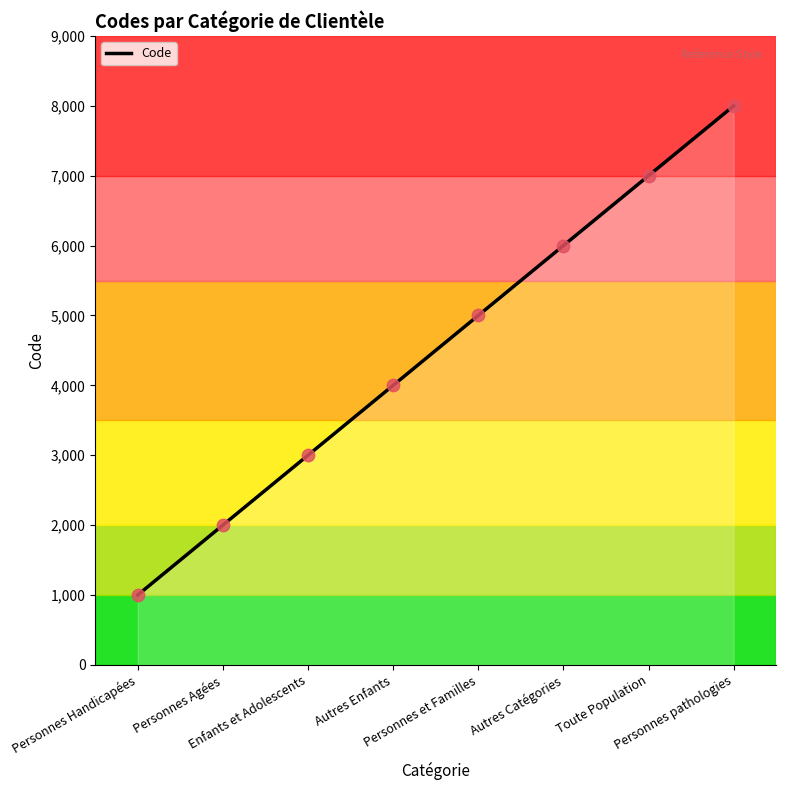

Approximately how many times larger is the value at Toute Population compared to Personnes et Familles?

1.4